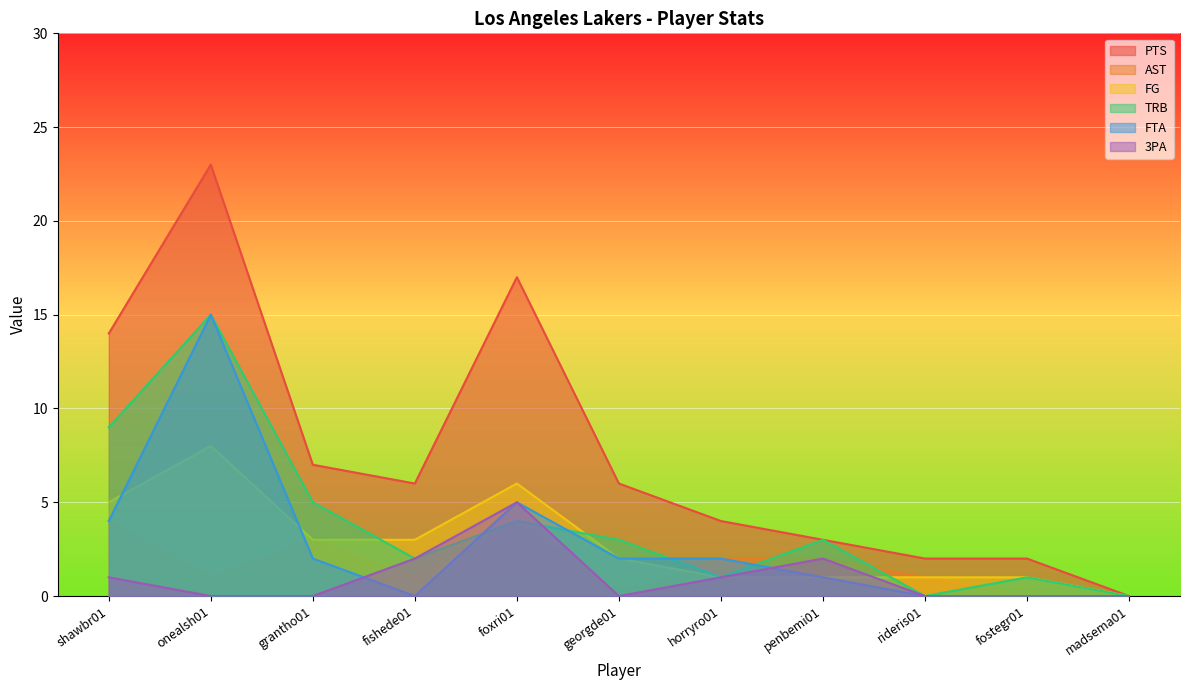

What is the difference between the AST values at shawbr01 and georgde01?

4